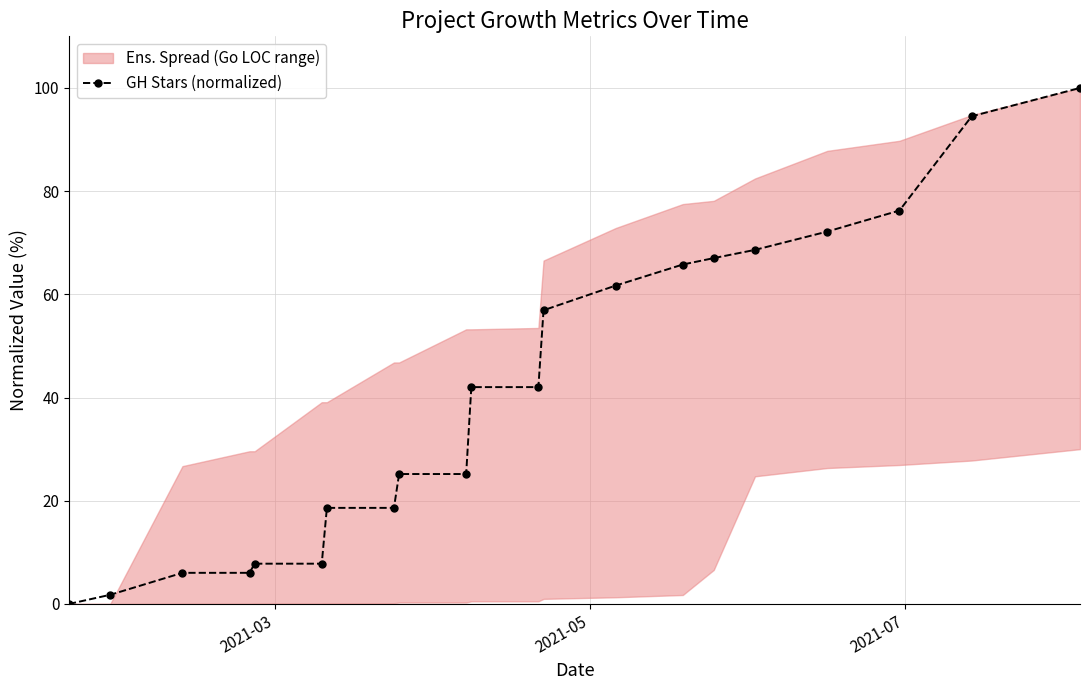

What is the value of the GH Stars (normalized) point at the 9th from the left?

25.2